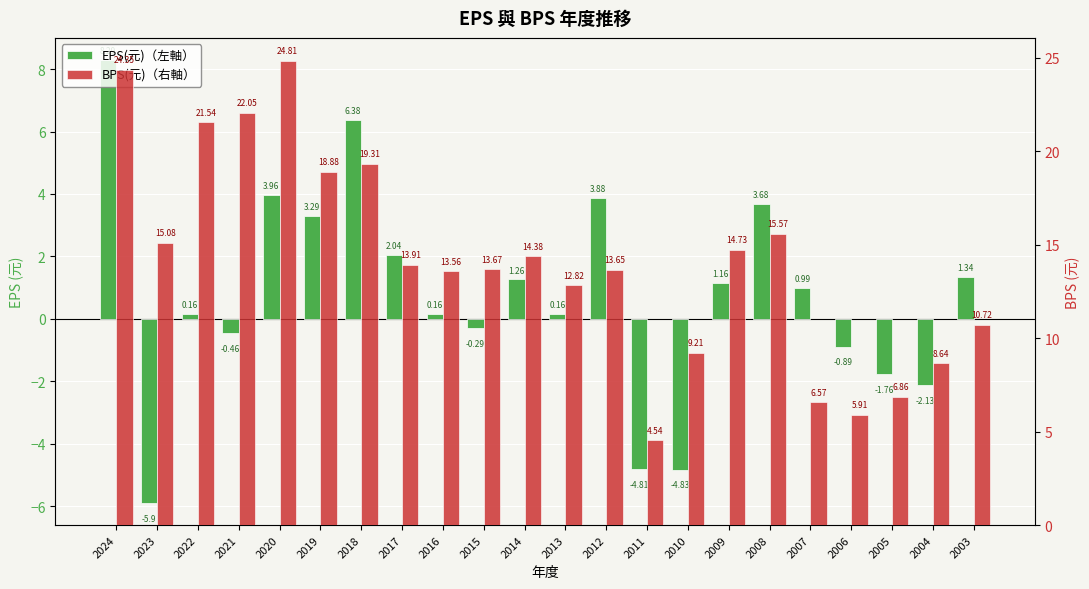

What is the approximate value of BPS(元) at 2022?

21.5